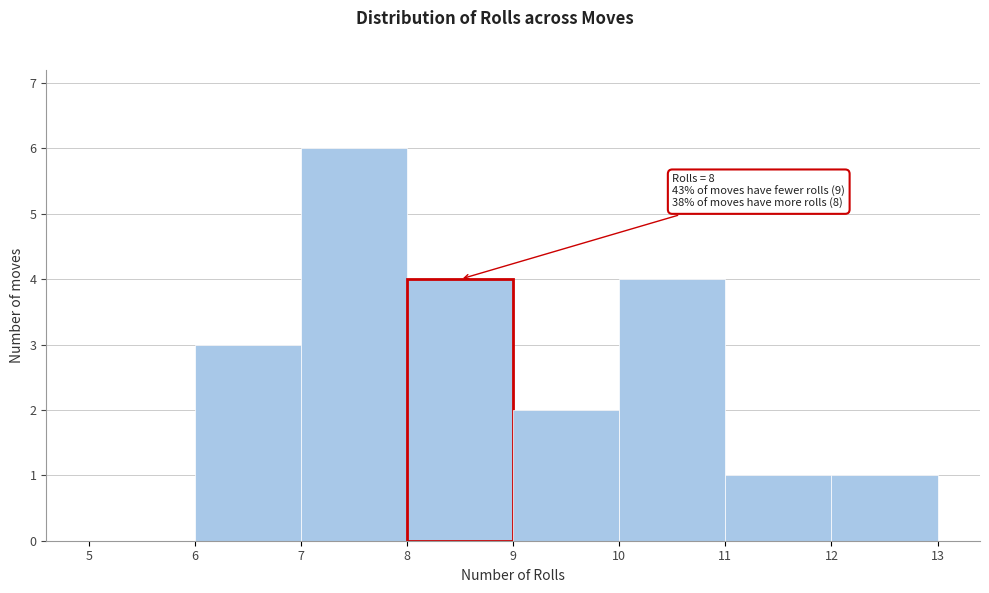

Over which range of the x-axis is the bar tallest?

7 to 8